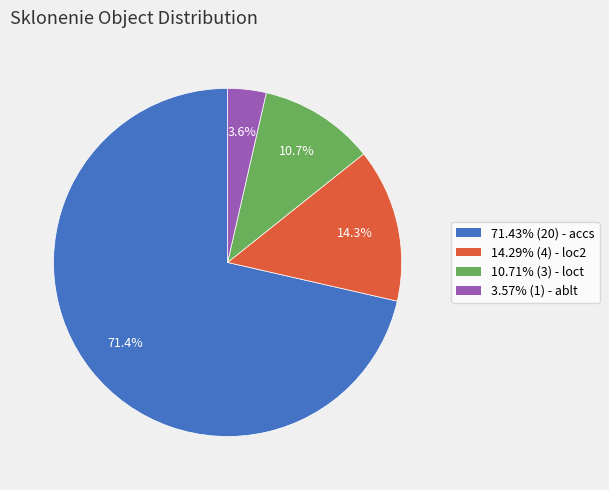

What percentage is NOT represented by 14.29% (4) - loc2?

85.7%